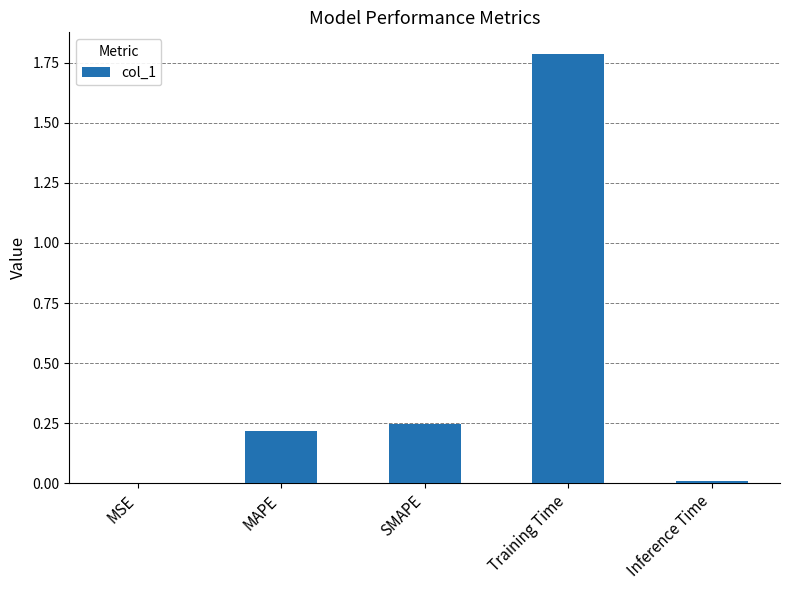

The chart shows a value of 0.1 at SMAPE. True or false?

False